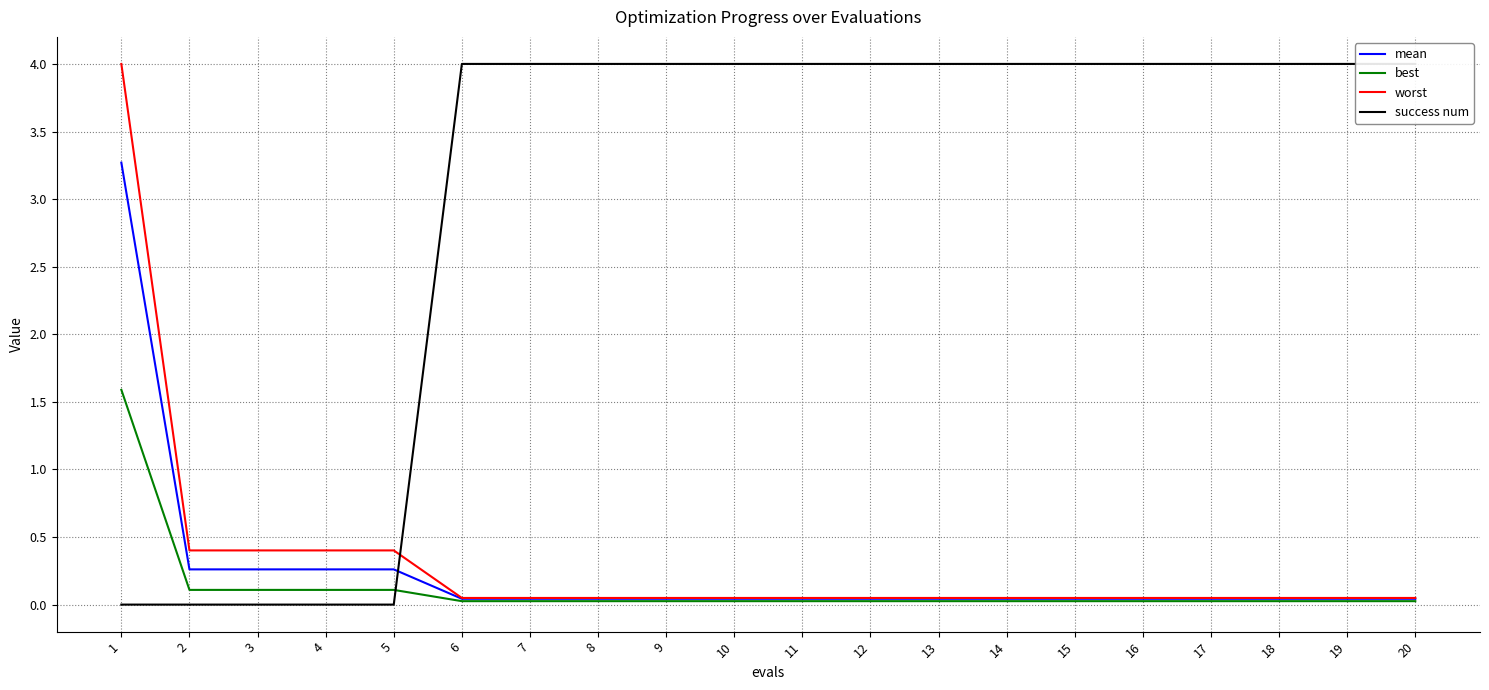

Is it true that worst equals 0.5 at 2?

False